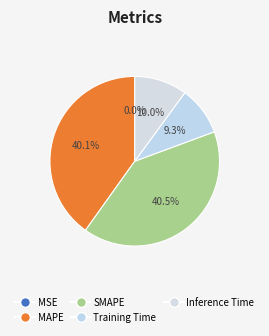

Is there a majority slice in this chart?

No